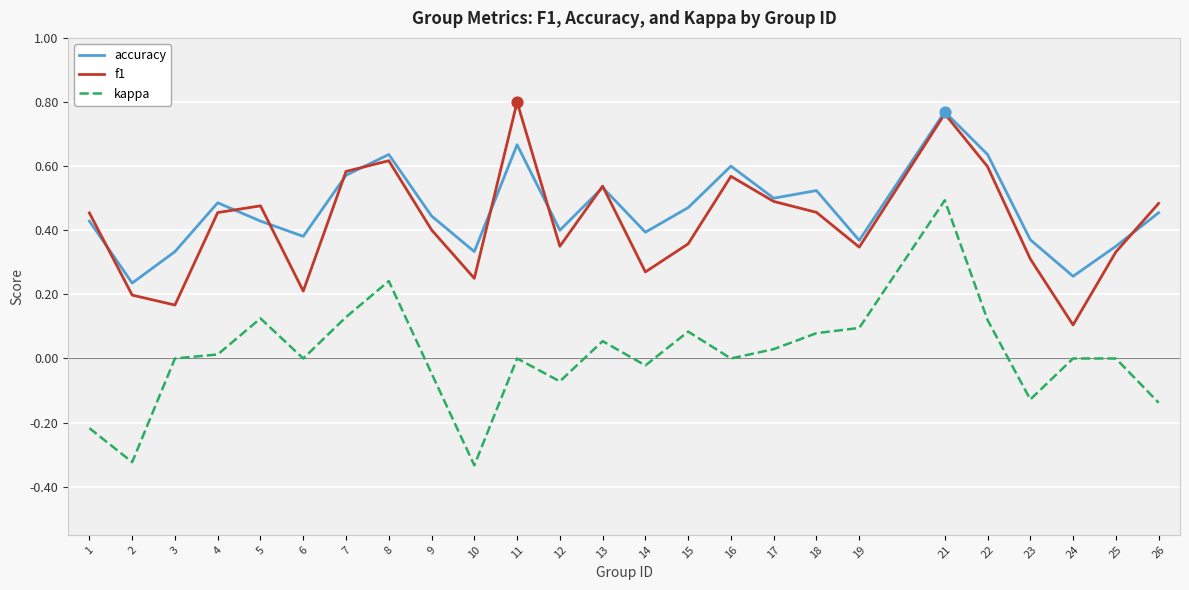

At which category is the sum across all series the highest?

21